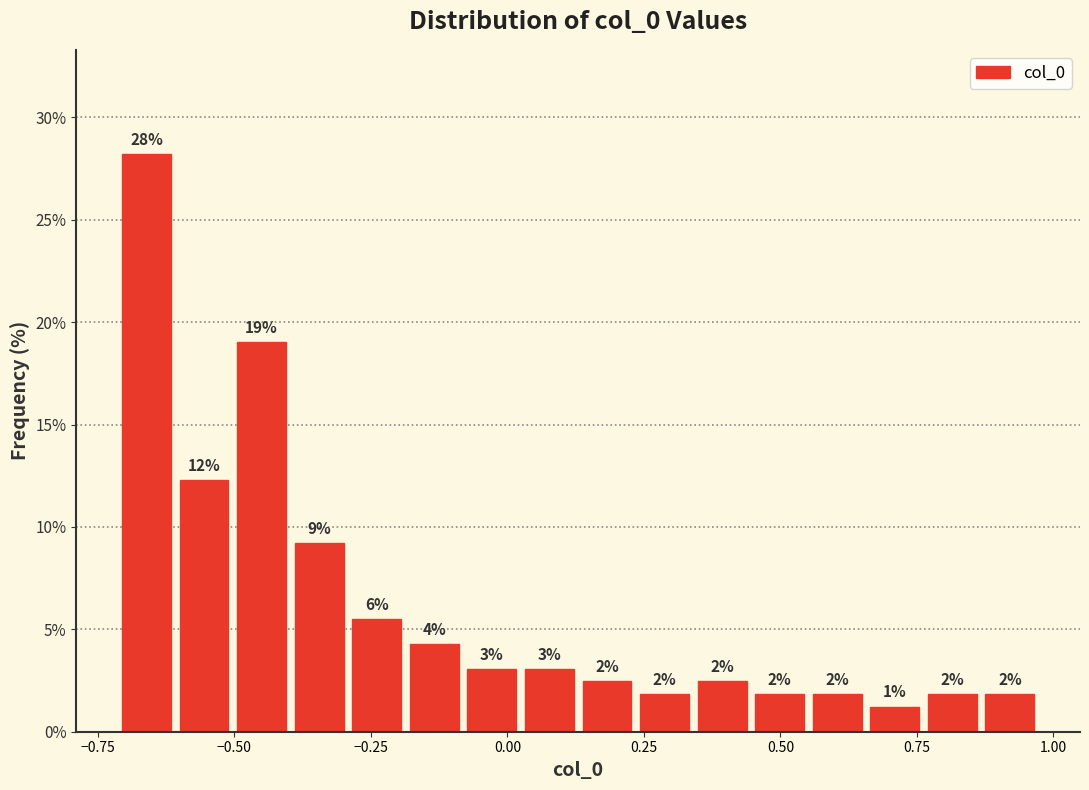

Read against the x-axis, roughly where is the centre of the tallest bar?

-0.65